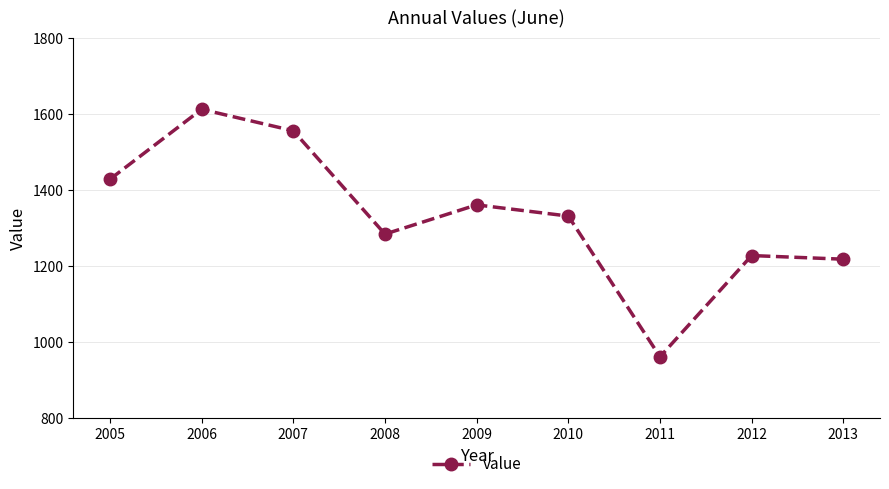

Where does the data first go above 1331?

2005